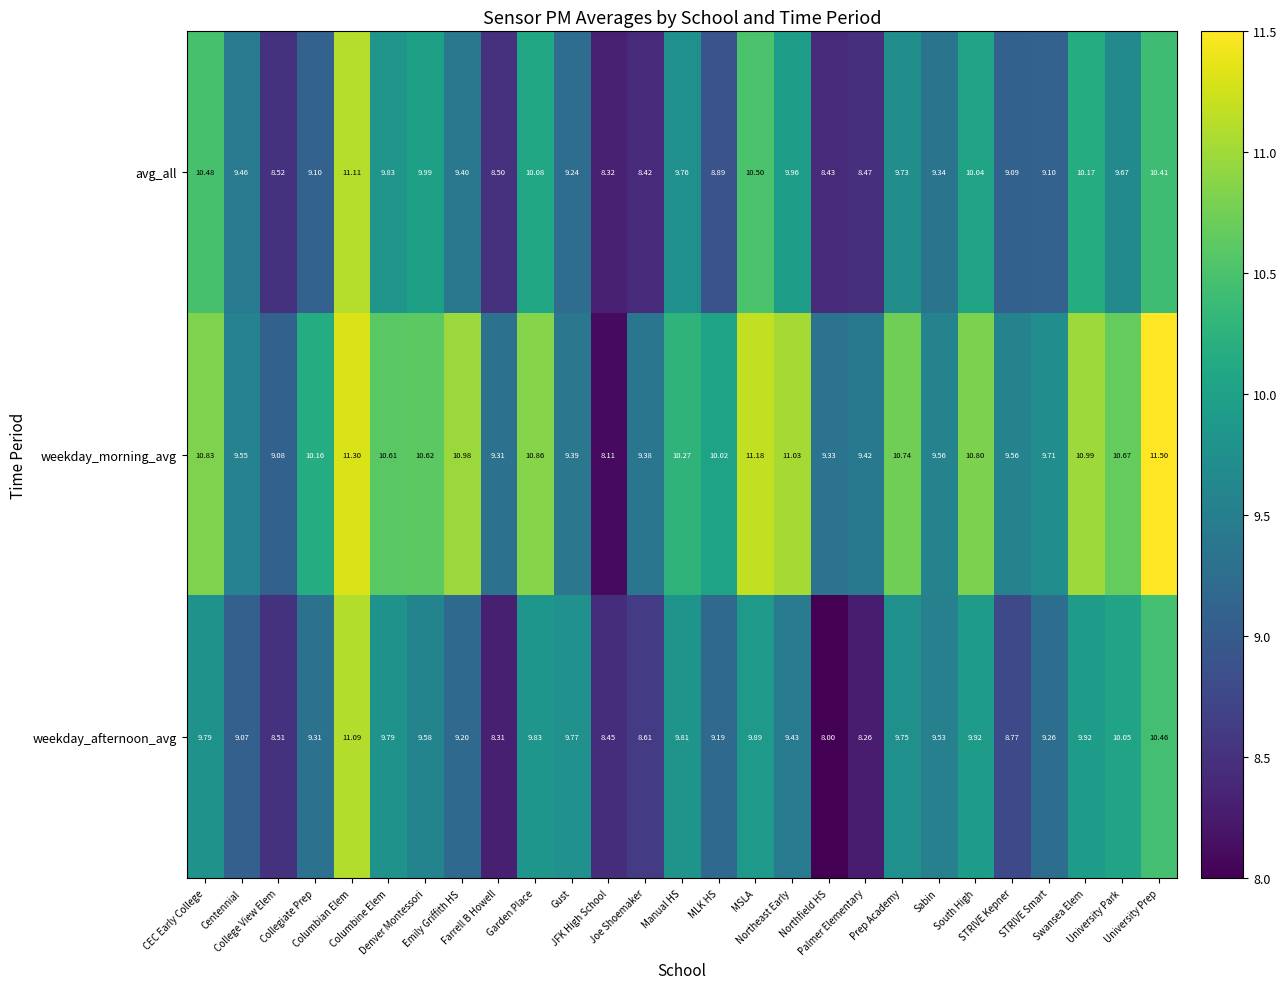

Which series has the largest range (max minus min)?

weekday_morning_avg